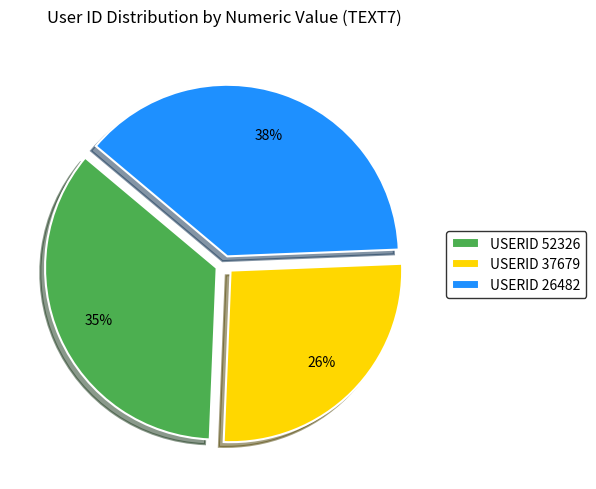

Do USERID 26482 and USERID 52326 together represent more than half of the pie?

Yes